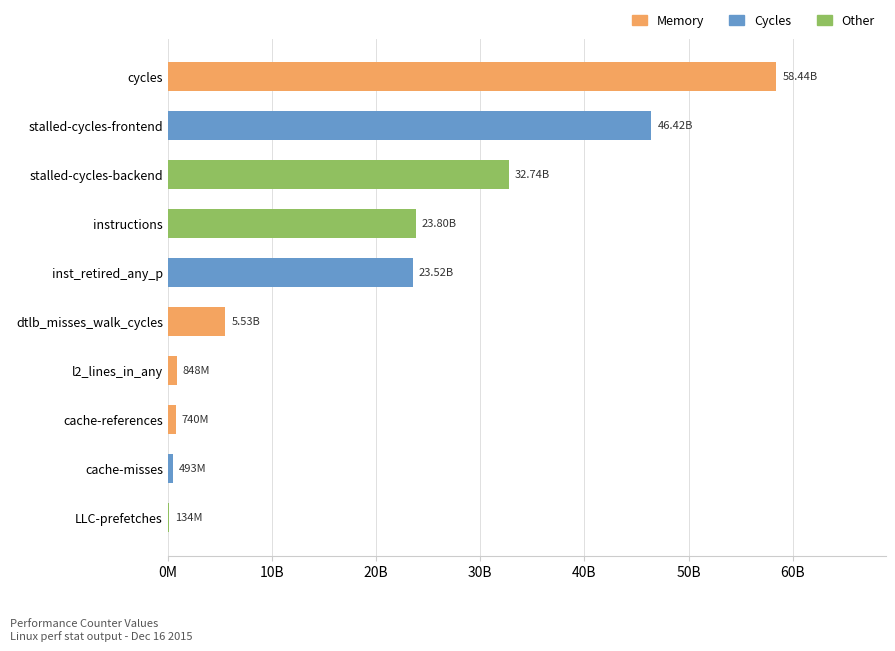

What is the smallest value displayed?

133983023